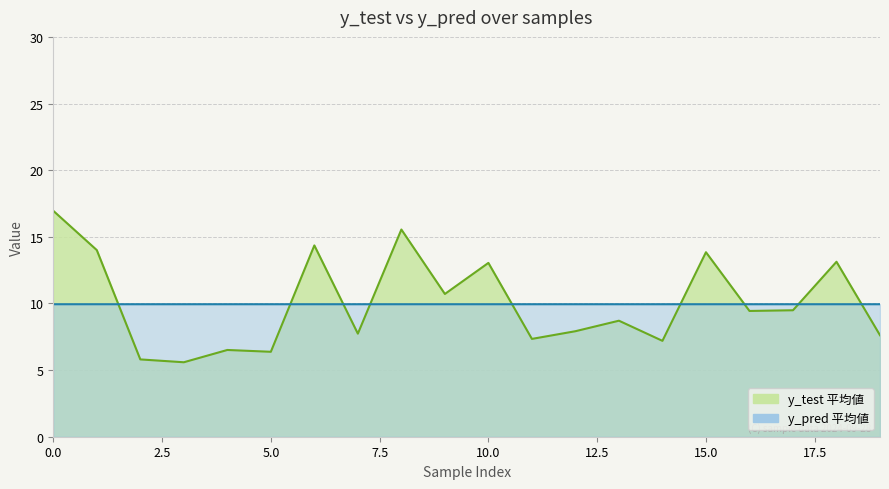

Which series has the largest total across all categories?

y_test